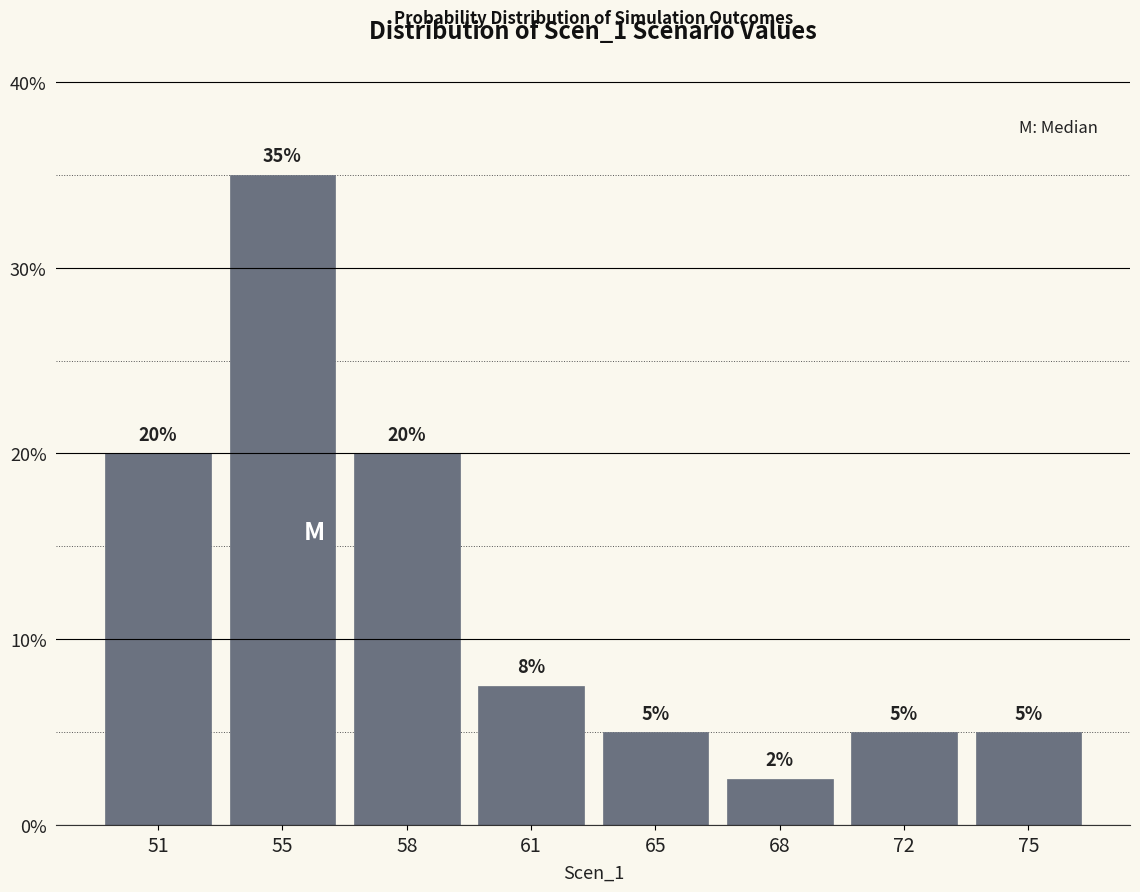

Which category has the lowest value across all series?

68